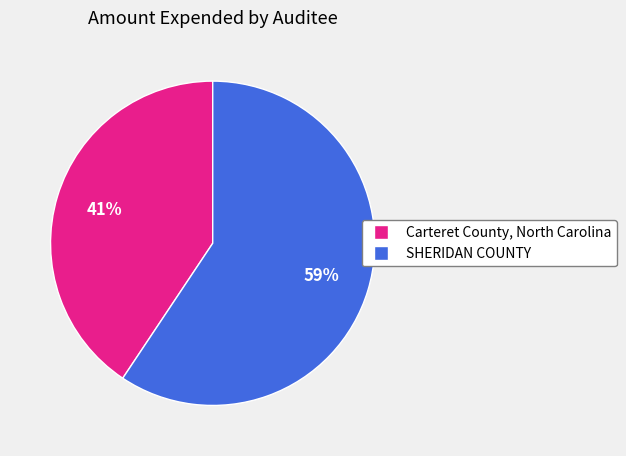

To the nearest percent, what portion does Carteret County, North Carolina represent?

41%